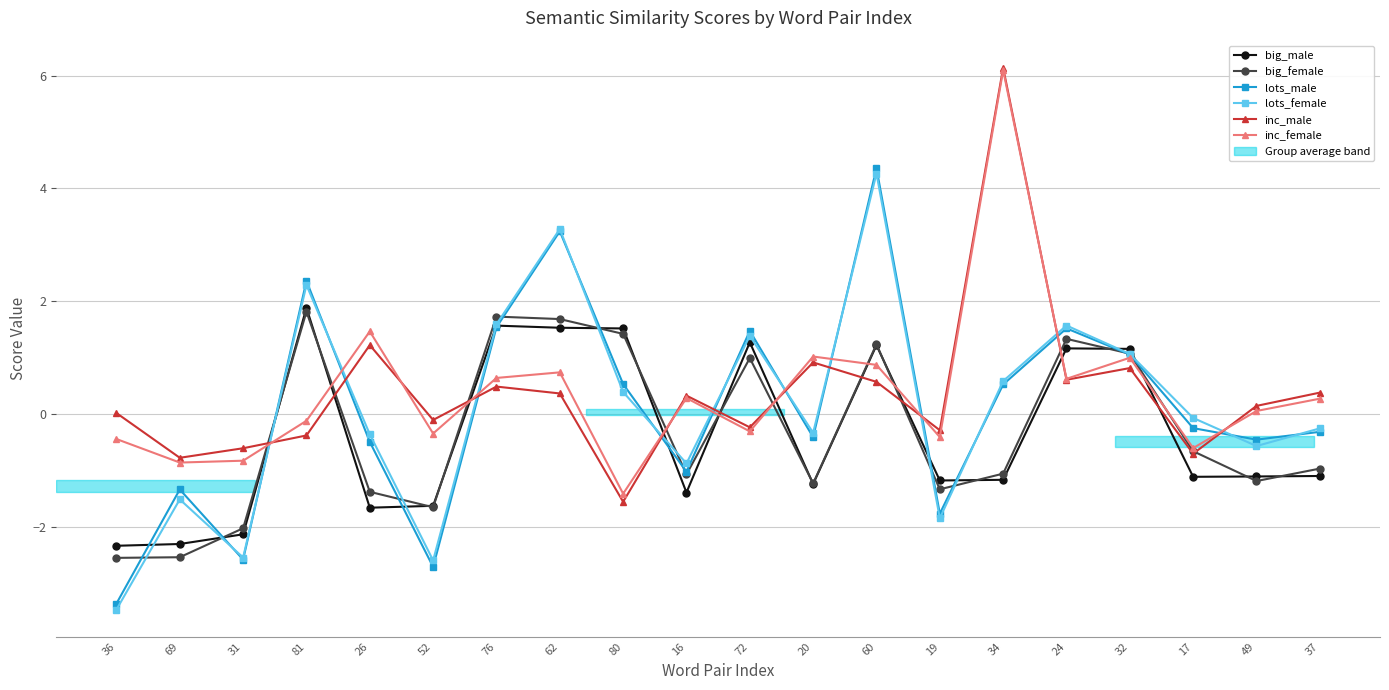

How many interior local peaks does the inc_female series have?

6